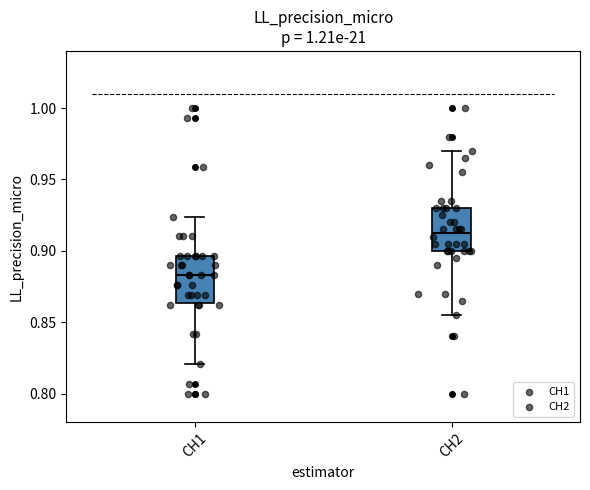

Which box has the highest median line?

CH2